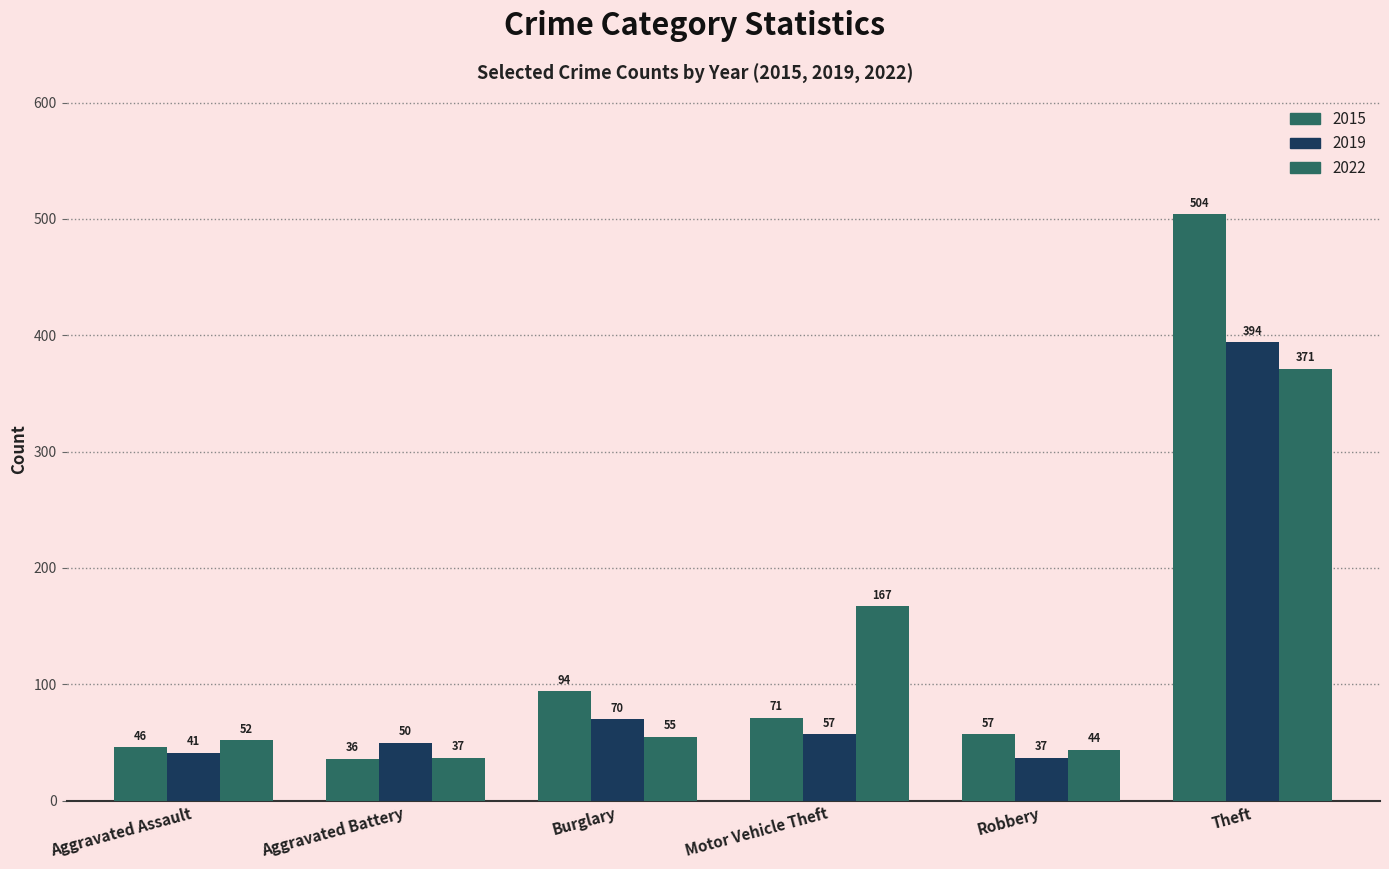

Reading left to right, list all the values displayed in this chart.

2015: Aggravated Assault=46	Aggravated Battery=36	Burglary=94	Motor Vehicle Theft=71	Robbery=57	Theft=504
2019: Aggravated Assault=41	Aggravated Battery=50	Burglary=70	Motor Vehicle Theft=57	Robbery=37	Theft=394
2022: Aggravated Assault=52	Aggravated Battery=37	Burglary=55	Motor Vehicle Theft=167	Robbery=44	Theft=371